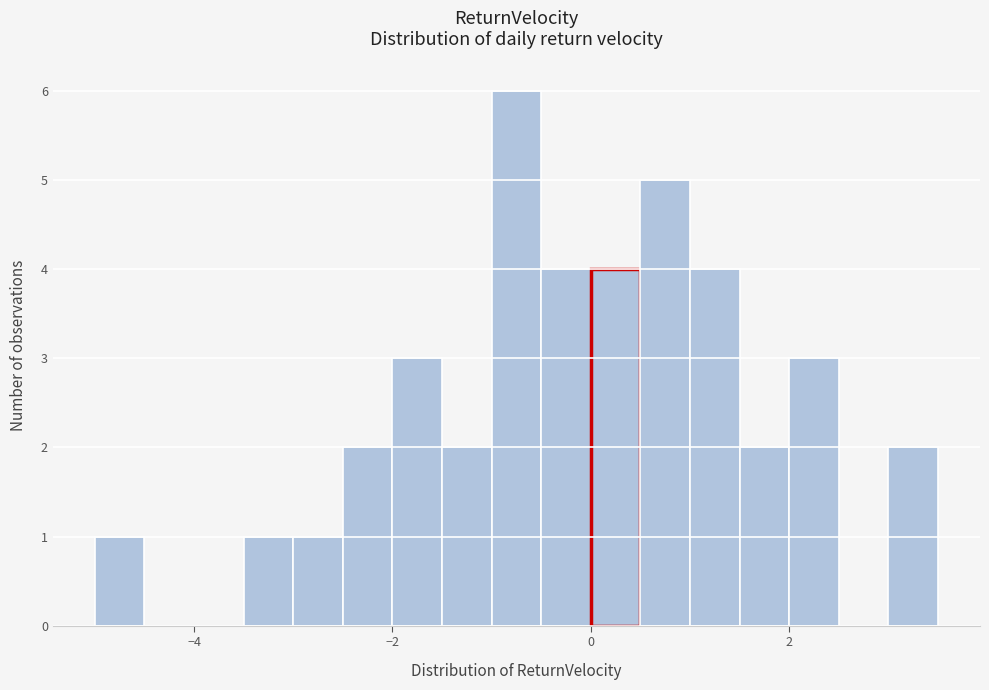

Read against the x-axis, roughly where is the centre of the tallest bar?

-0.8